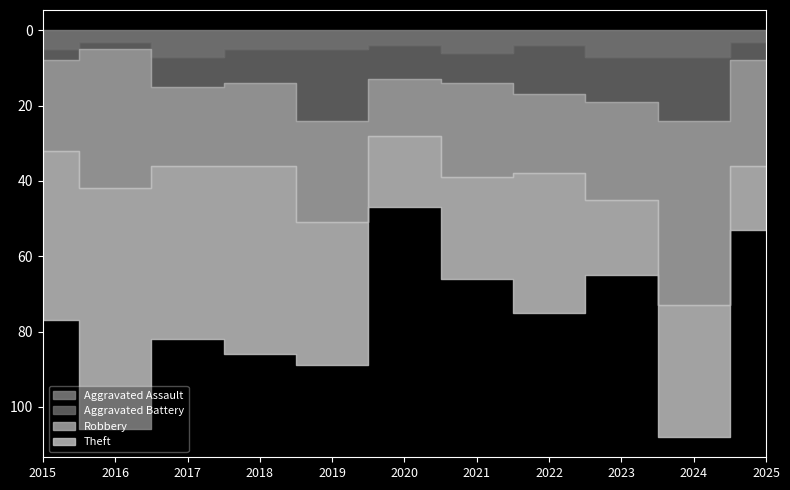

What is the total value across all series at 2020?

47